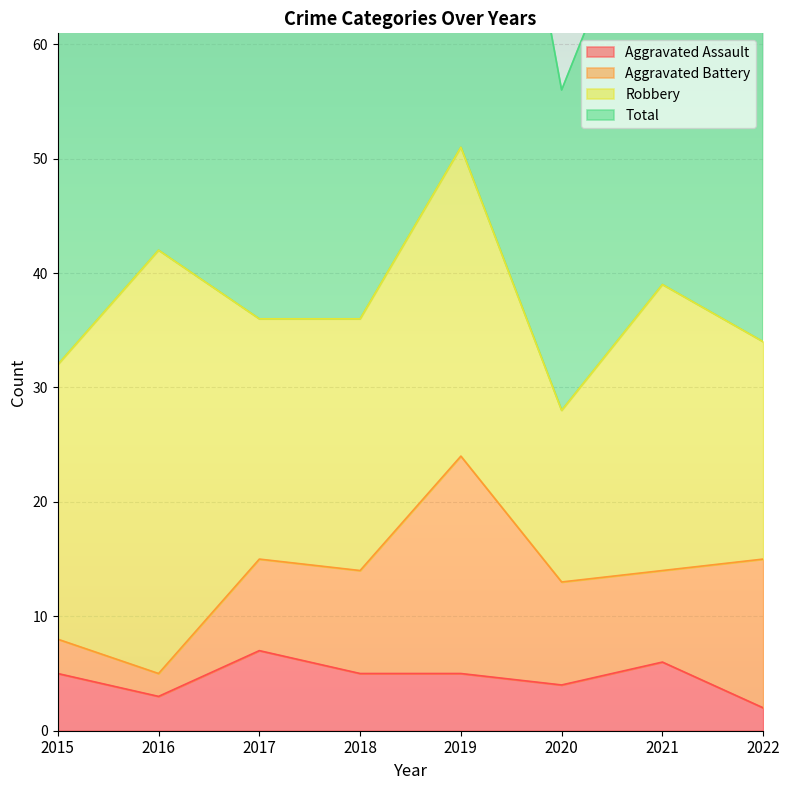

The value of Total at 2018 is 119. True or false?

False